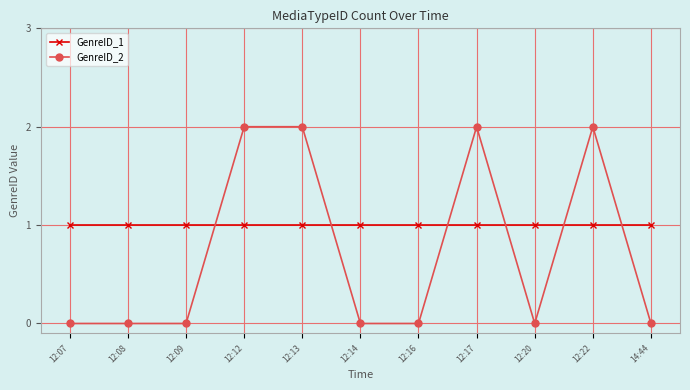

What value does the GenreID_1 series have at 12:08?

1